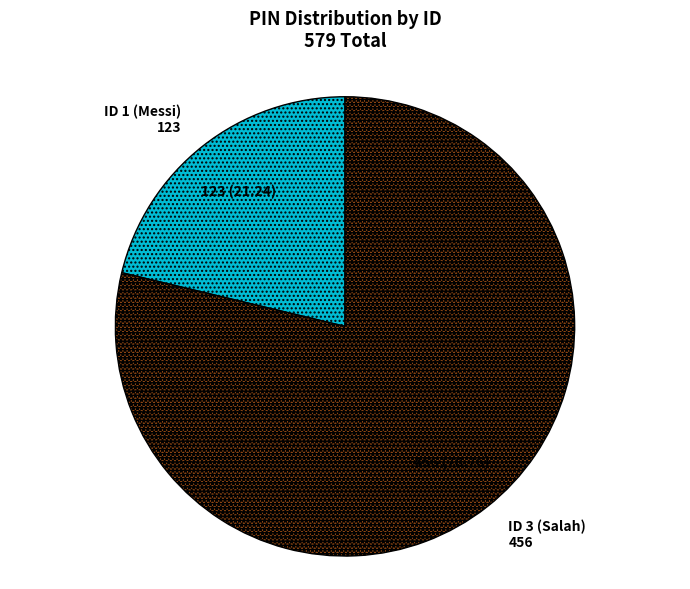

Between ID 1 (Messi) 123 and ID 3 (Salah) 456, which is larger?

ID 3 (Salah) 456